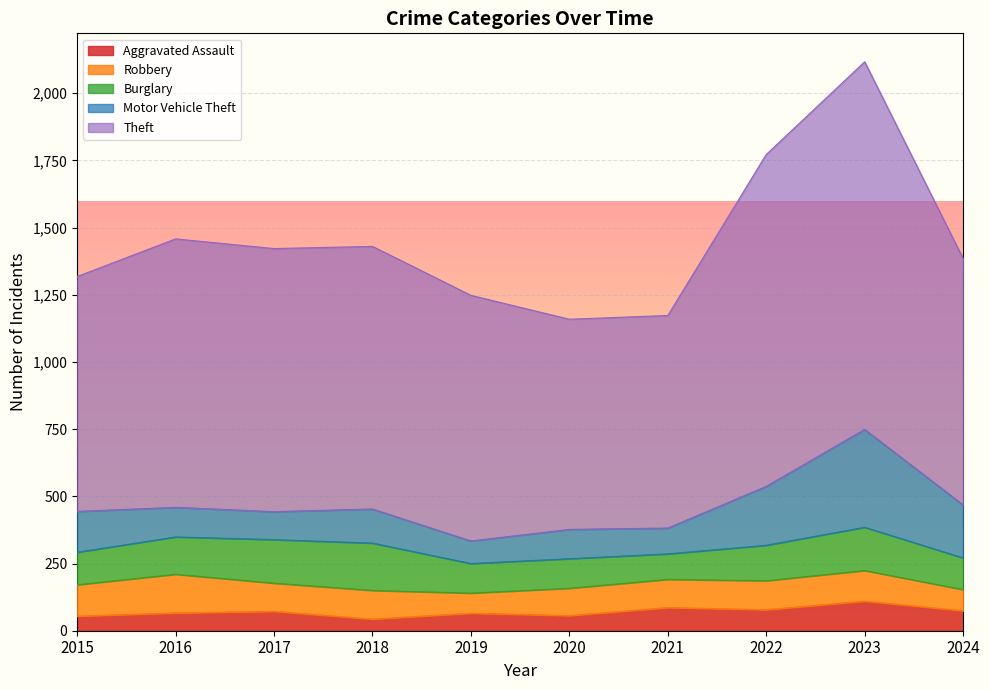

How many intersections are there between Motor Vehicle Theft and Robbery?

4